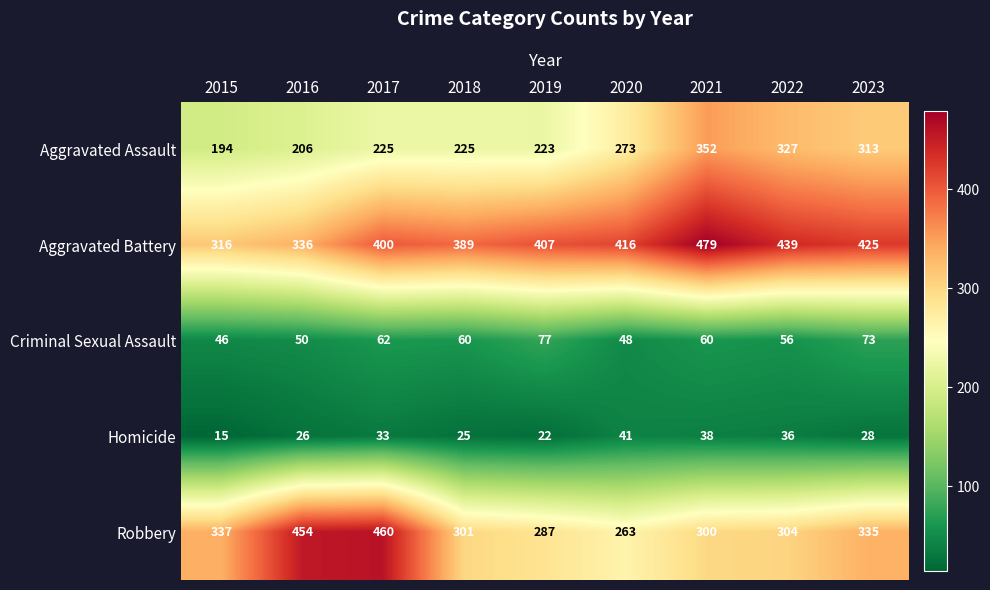

What is the minimum value shown in the chart?

15